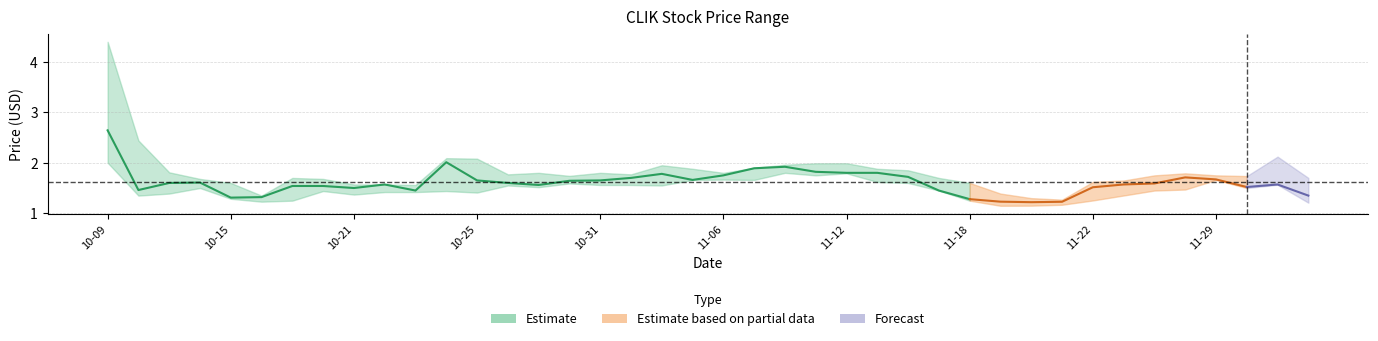

What position from the left is 22?

23